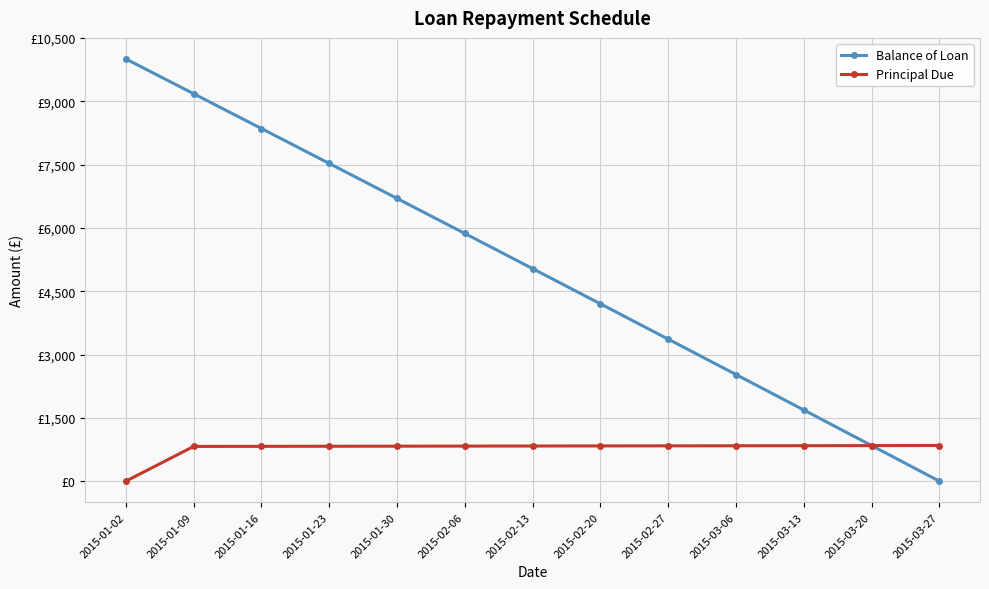

At which category does the chart reach its peak across all series?

2015-01-02